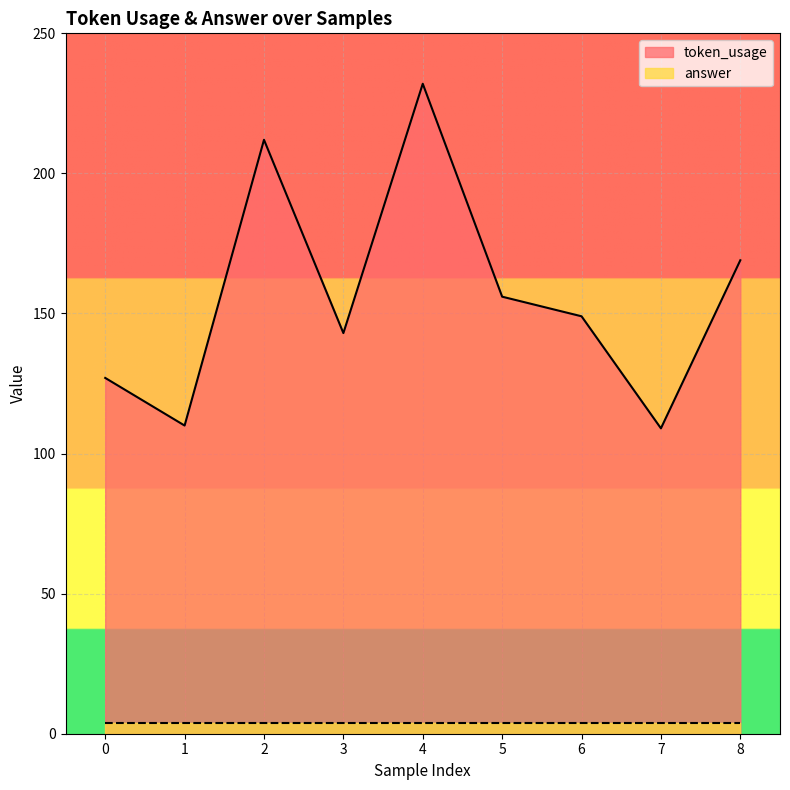

Rank the categories by value from highest to lowest.

4, 2, 8, 5, 6, 3, 0, 1, 7